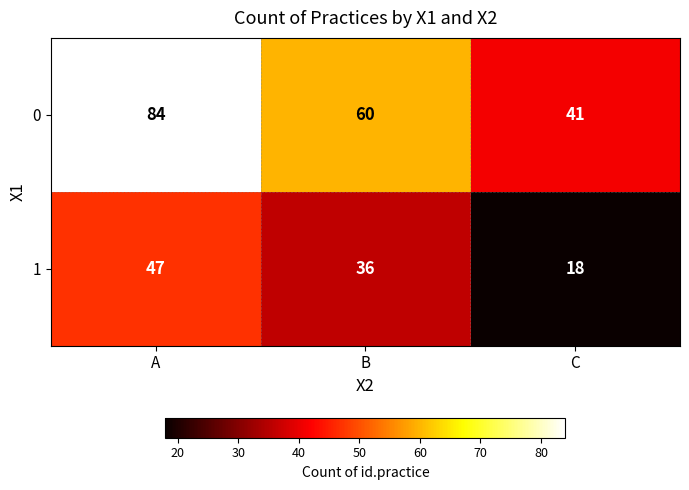

What is the difference between the 0 values at A and B?

24